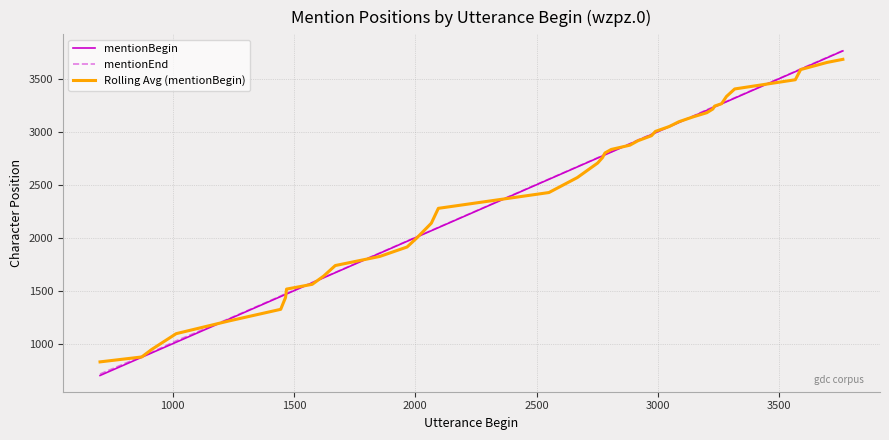

Which series has the largest range (max minus min)?

mentionBegin